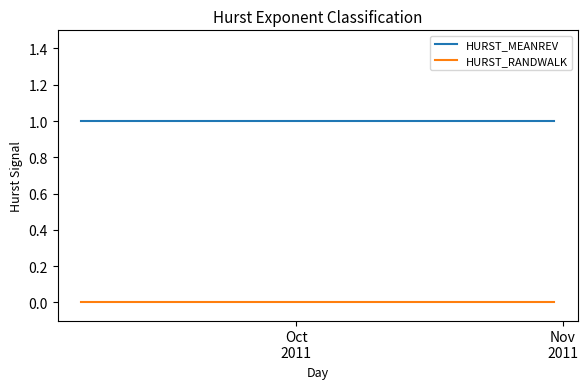

Which series has the largest total across all categories?

HURST_MEANREV